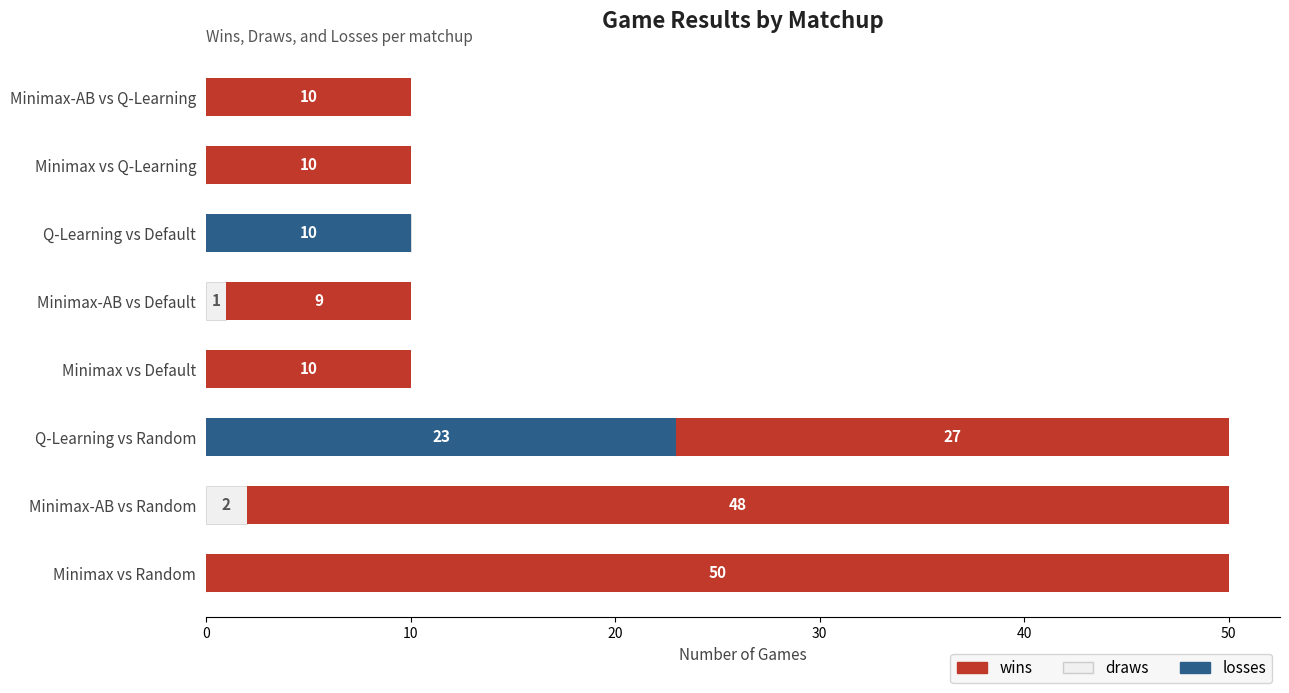

What is the total value across all series at Q-Learning vs Default?

10